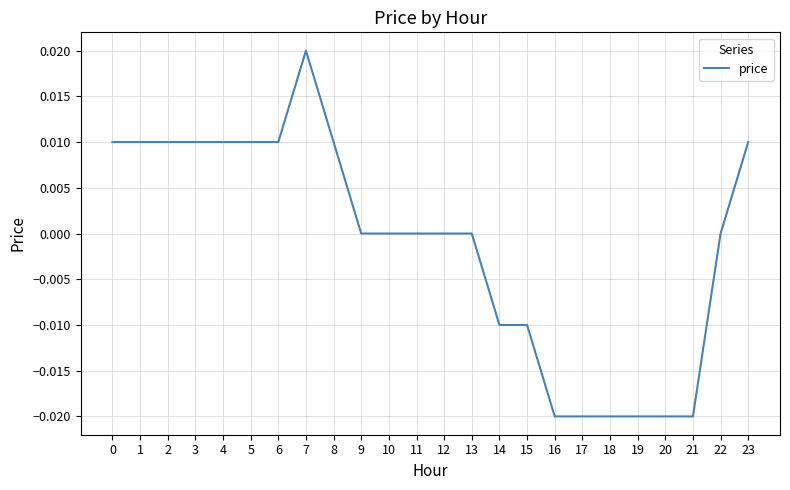

Which category has the highest value across all series?

7